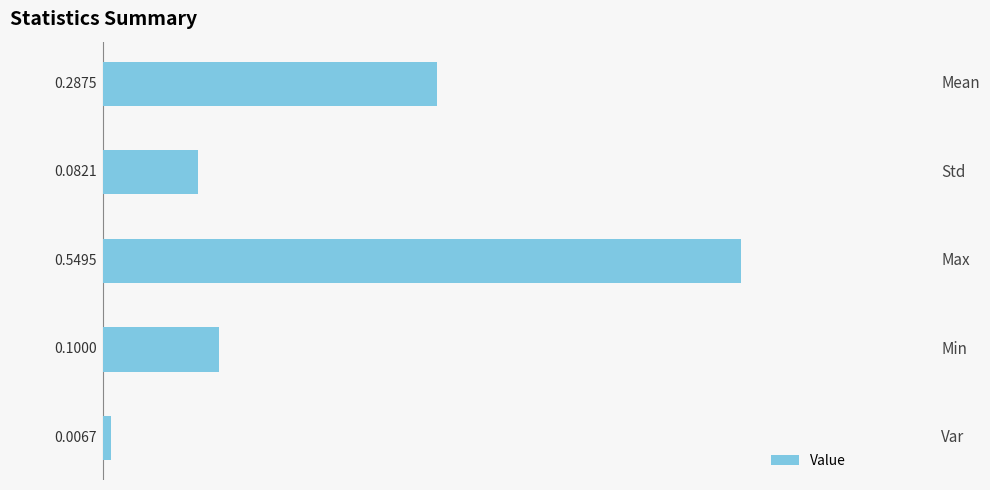

Which category has the highest value across all series?

Max